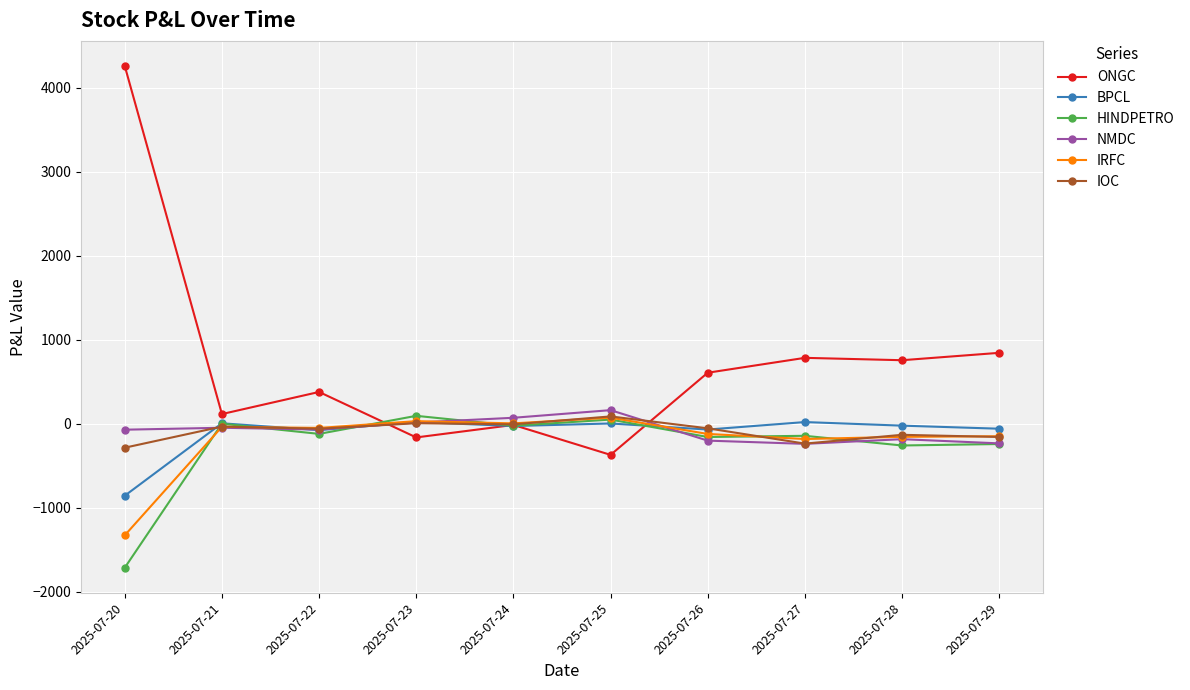

The value of ONGC at 2025-07-22 is 377.8. True or false?

True